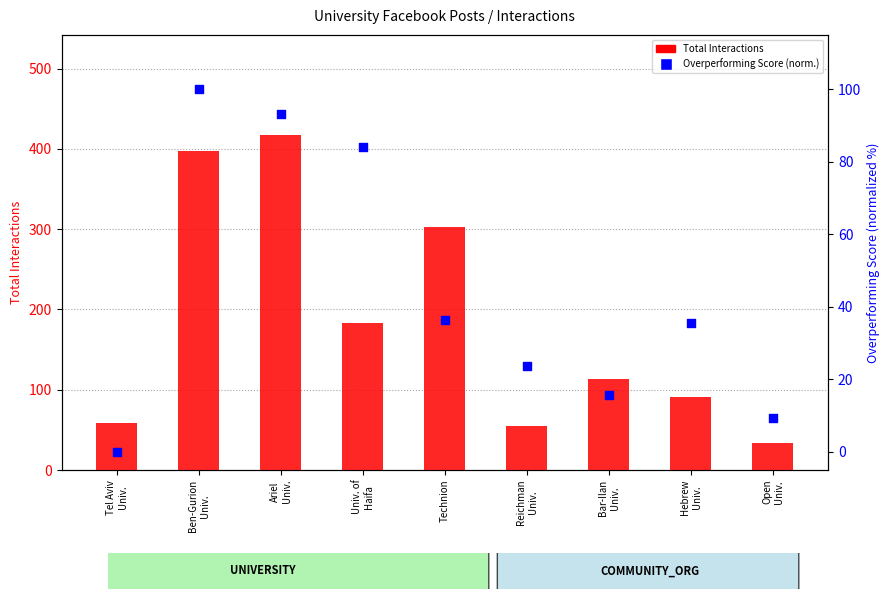

Is the value of Total Interactions at Tel Aviv
Univ. greater than the value of Overperforming Score (normalized) at Ariel
Univ.?

No